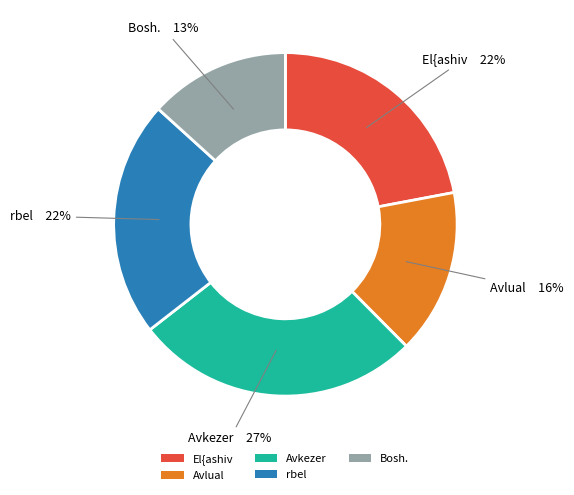

What is the largest slice in the pie chart?

Avkezer